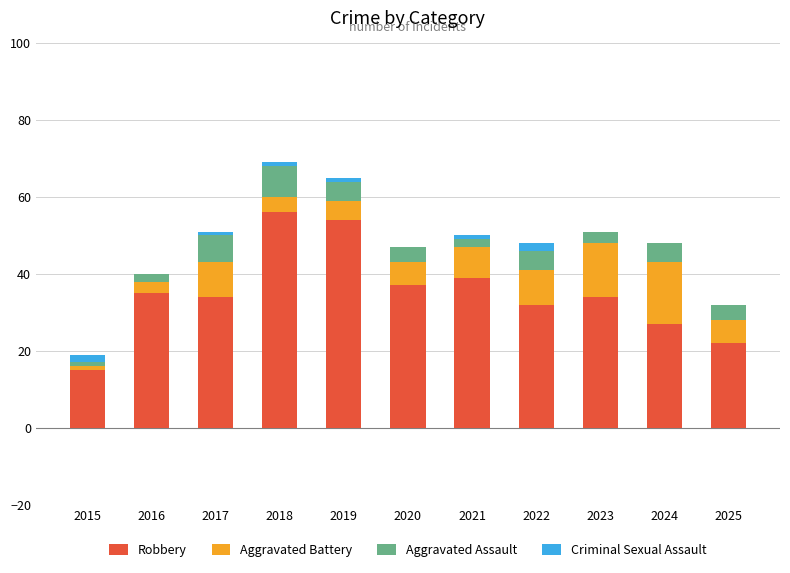

At which category is the sum across all series the highest?

2018